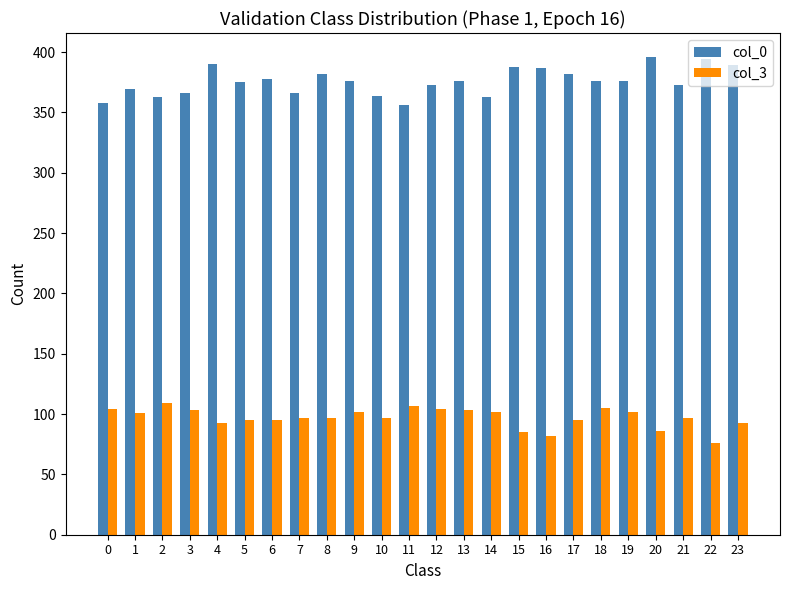

Rank the series by their average value, from lowest to highest.

col_3, col_0